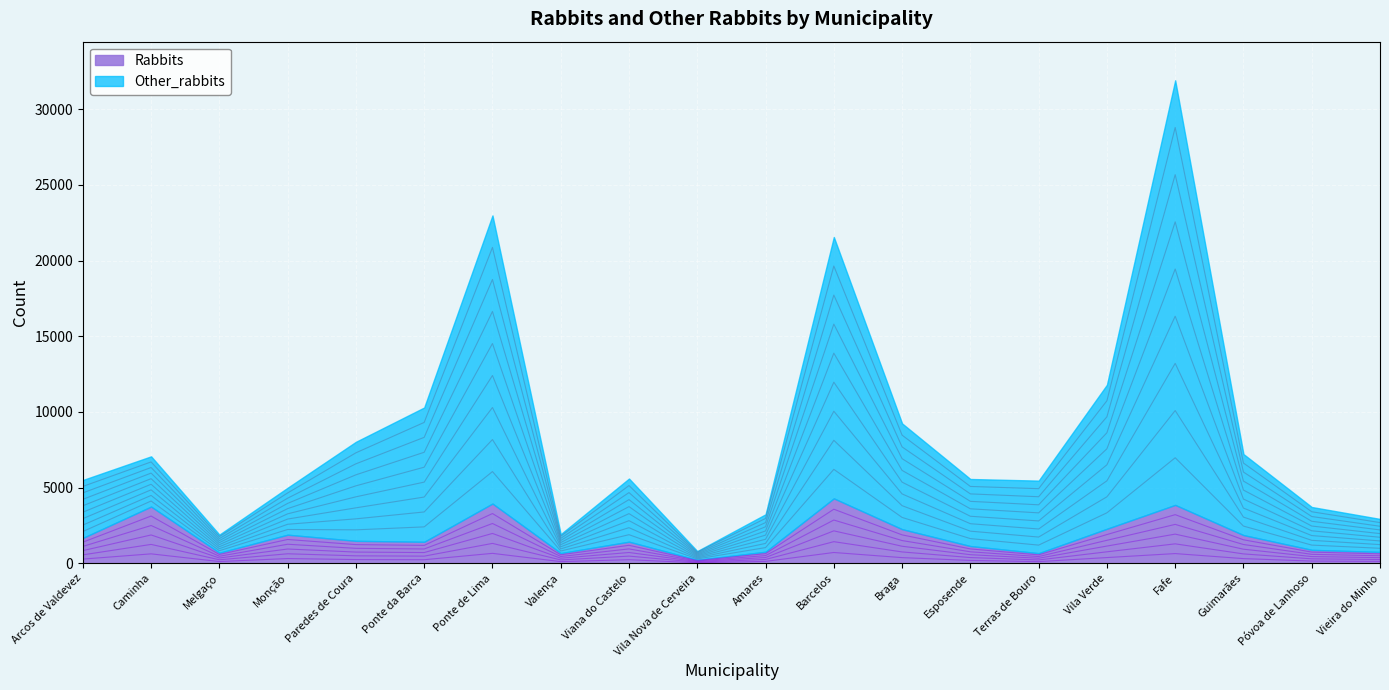

How many lines are shown in the chart?

2